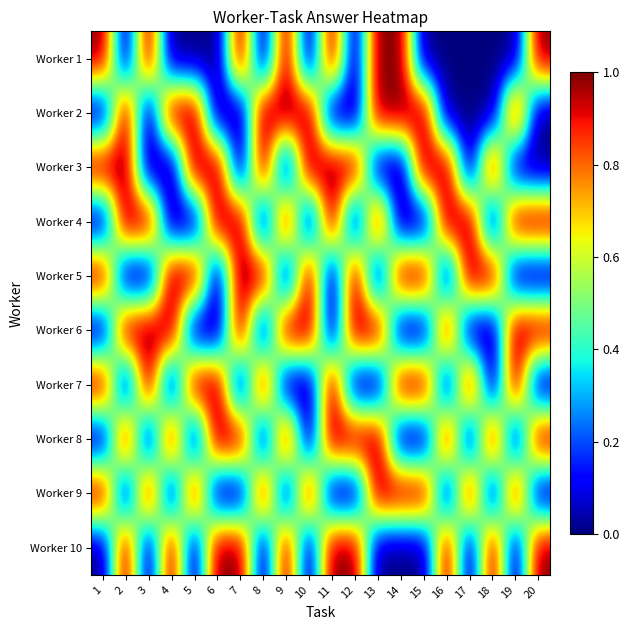

Reading left to right, what are all the values shown in this chart?

Worker 1: 1=1	2=0	3=1	4=0	5=0	6=0	7=1	8=0	9=1	10=0	11=1	12=0	13=1	14=1	15=0	16=0	17=0	18=0	19=0	20=1
Worker 2: 1=0	2=1	3=0	4=1	5=1	6=0	7=0	8=1	9=1	10=1	11=0	12=0	13=1	14=1	15=1	16=0	17=0	18=0	19=1	20=0
Worker 3: 1=1	2=1	3=0	4=0	5=1	6=1	7=0	8=1	9=0	10=1	11=1	12=1	13=0	14=0	15=1	16=1	17=0	18=1	19=0	20=0
Worker 4: 1=0	2=1	3=1	4=0	5=0	6=1	7=1	8=0	9=1	10=0	11=1	12=0	13=1	14=0	15=0	16=1	17=1	18=0	19=1	20=1
Worker 5: 1=1	2=0	3=0	4=1	5=1	6=0	7=1	8=1	9=0	10=1	11=0	12=1	13=0	14=1	15=1	16=0	17=1	18=1	19=0	20=0
Worker 6: 1=0	2=1	3=1	4=1	5=0	6=0	7=1	8=0	9=1	10=1	11=0	12=1	13=1	14=0	15=0	16=1	17=0	18=0	19=1	20=1
Worker 7: 1=1	2=0	3=1	4=0	5=1	6=1	7=0	8=1	9=0	10=0	11=1	12=0	13=0	14=1	15=1	16=0	17=1	18=0	19=1	20=0
Worker 8: 1=0	2=1	3=0	4=1	5=0	6=1	7=1	8=0	9=1	10=0	11=1	12=1	13=1	14=0	15=0	16=1	17=0	18=1	19=0	20=1
Worker 9: 1=1	2=0	3=1	4=0	5=1	6=0	7=0	8=1	9=0	10=1	11=0	12=0	13=1	14=1	15=1	16=0	17=1	18=0	19=1	20=0
Worker 10: 1=0	2=1	3=0	4=1	5=0	6=1	7=1	8=0	9=1	10=0	11=1	12=1	13=0	14=0	15=0	16=1	17=0	18=1	19=0	20=1